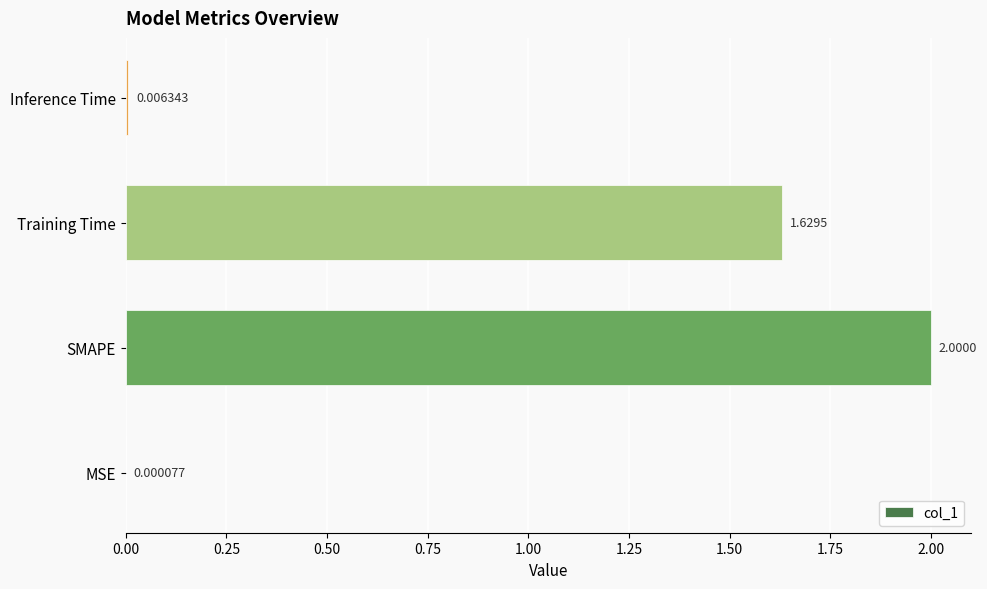

What is the average value?

0.9